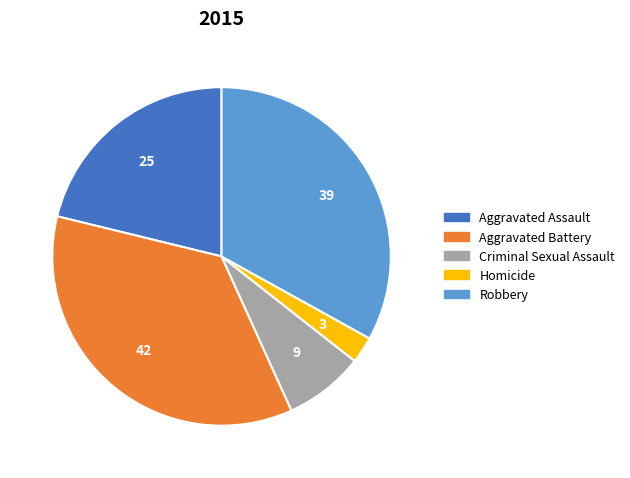

Rank the categories by value from lowest to highest.

Homicide, Criminal Sexual Assault, Aggravated Assault, Robbery, Aggravated Battery